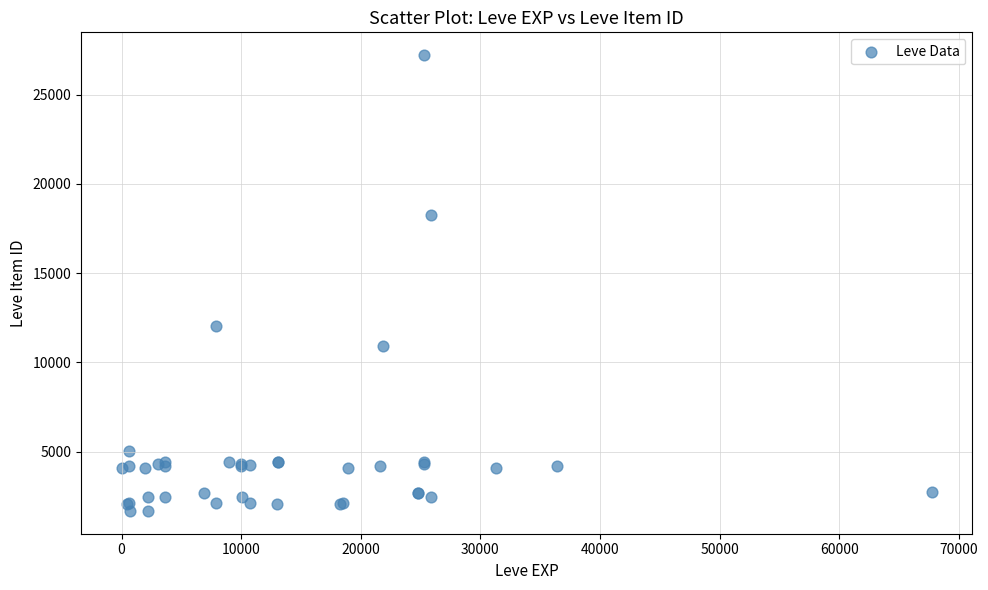

What Y value in the scatter plot is closest to 14448?

12018